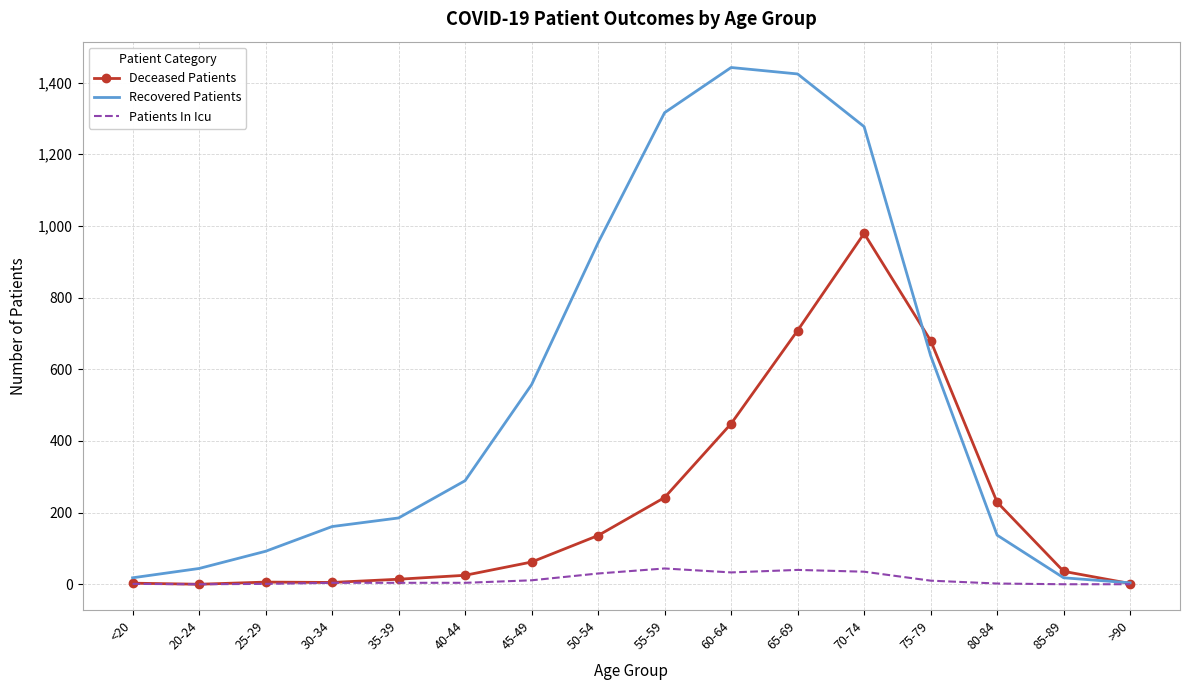

What are all the series names shown in the legend?

Deceased Patients, Recovered Patients, Patients In Icu